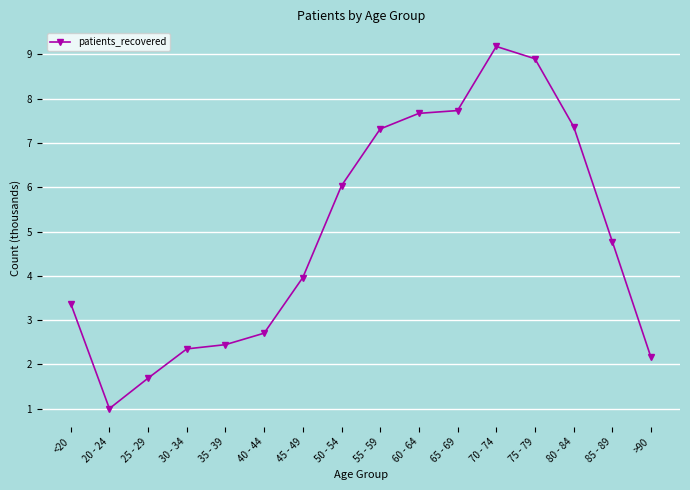

The value at 85 - 89 is 4.8. True or false?

True